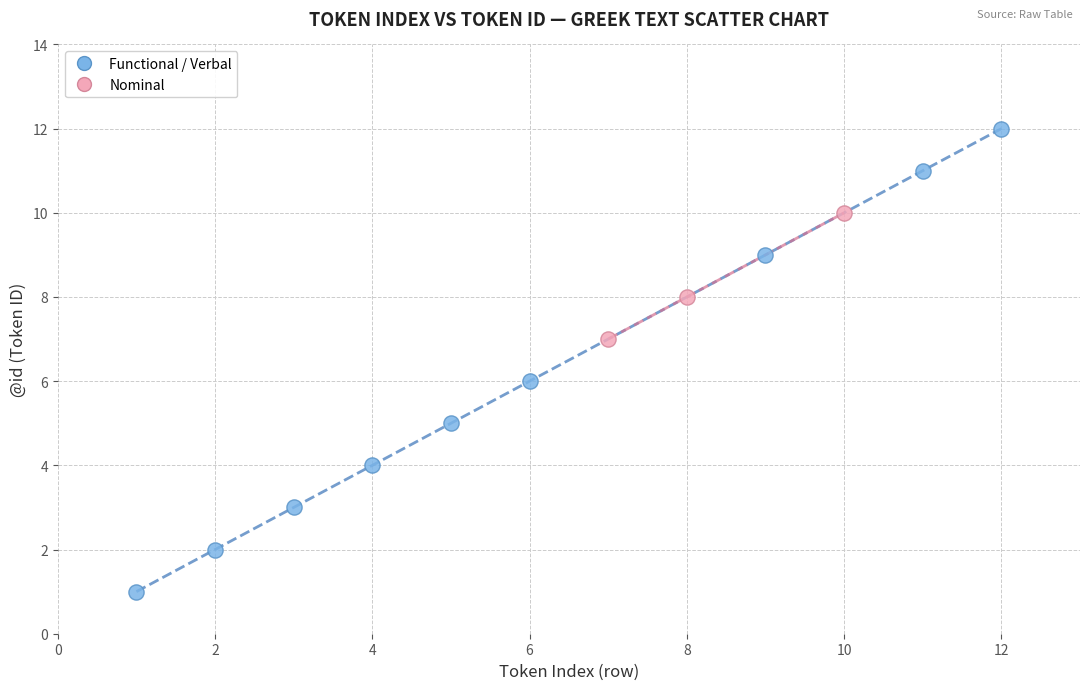

Which series has the widest spread of Y values?

Functional / Verbal